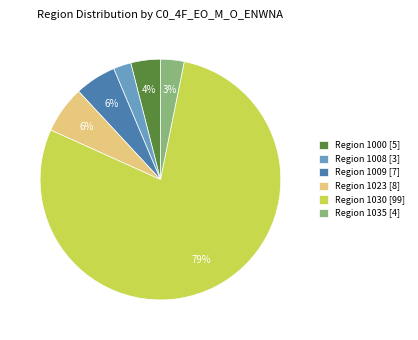

The Region 1009 [7] slice represents 6% of the pie. True or false?

True